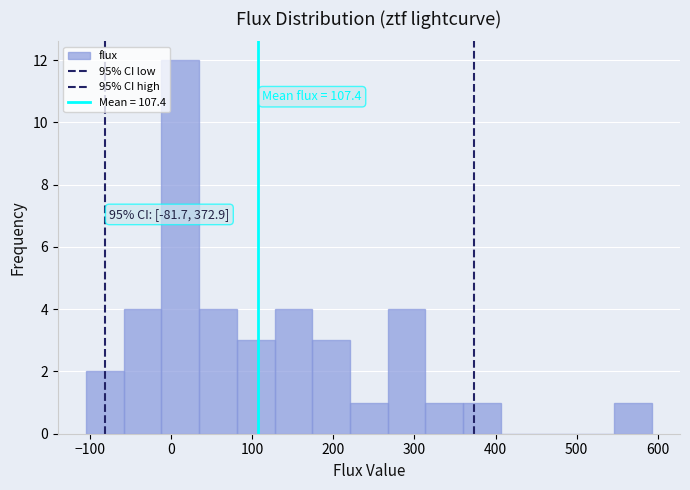

Which range on the x-axis has the tallest bar?

-10 to 30